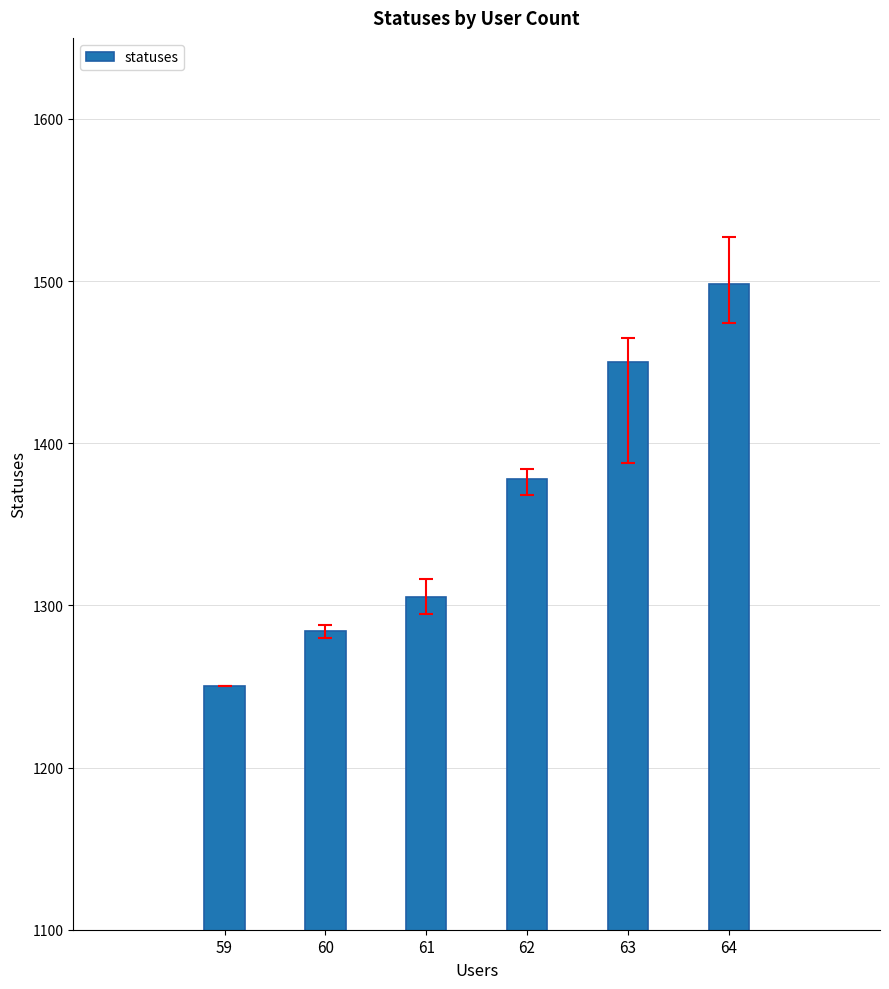

What is the change in value from 61 to 63?

+145